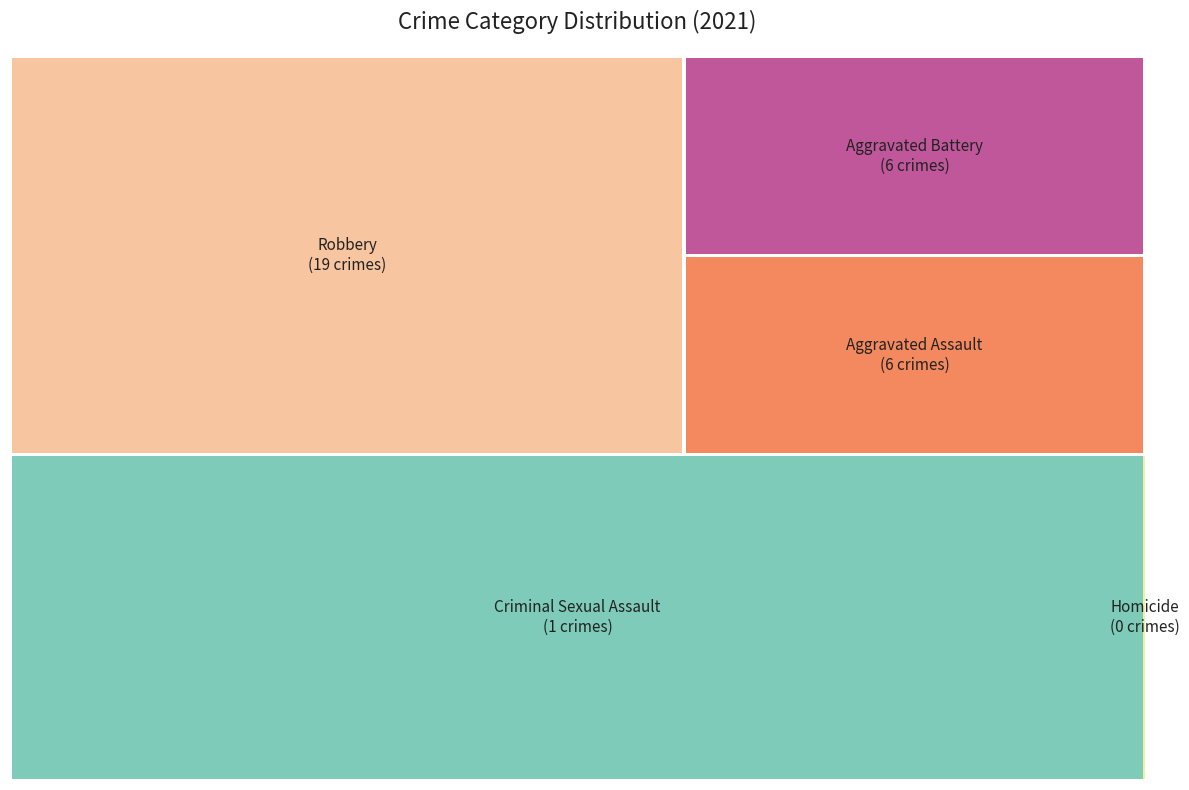

To the nearest percent, what is the average slice percentage?

20%